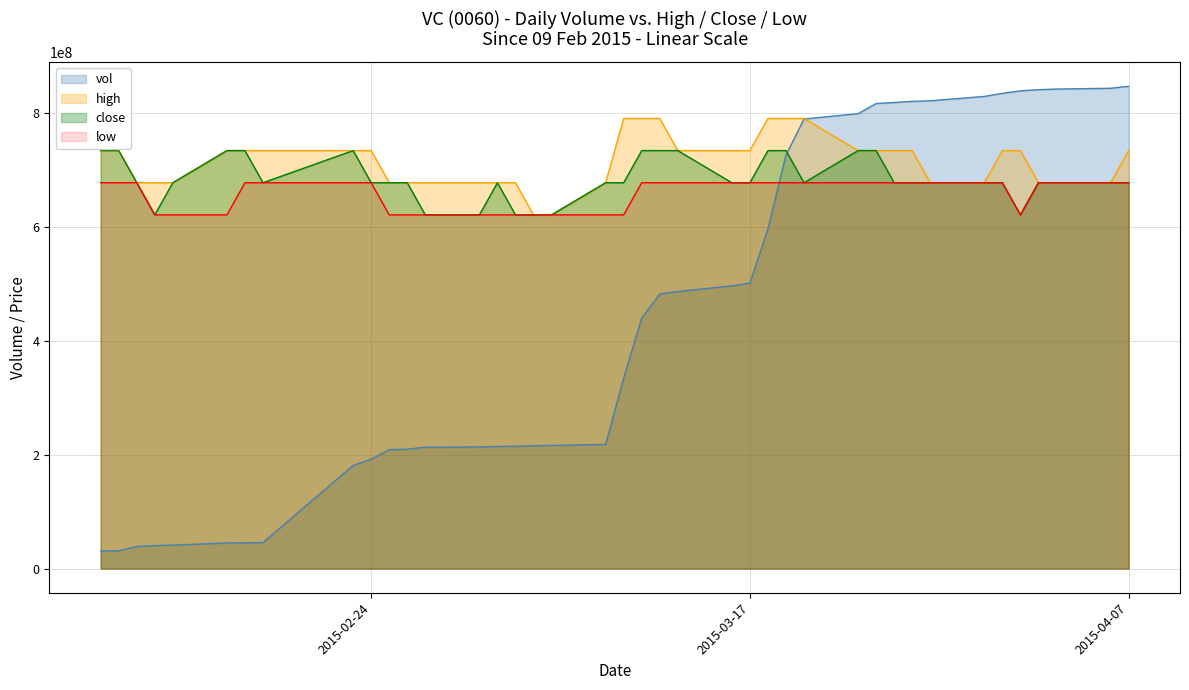

List the series in order of their peak value, highest first.

vol, high, close, low